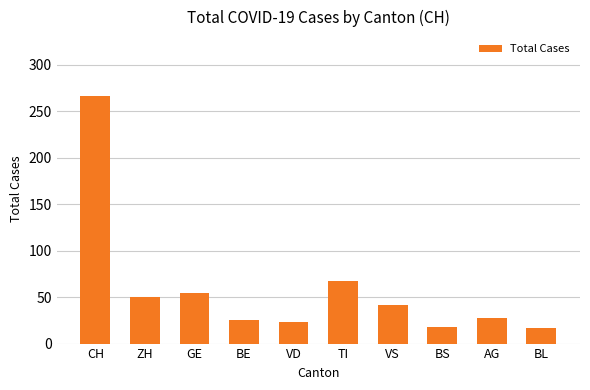

Between CH and BS, which is larger?

CH